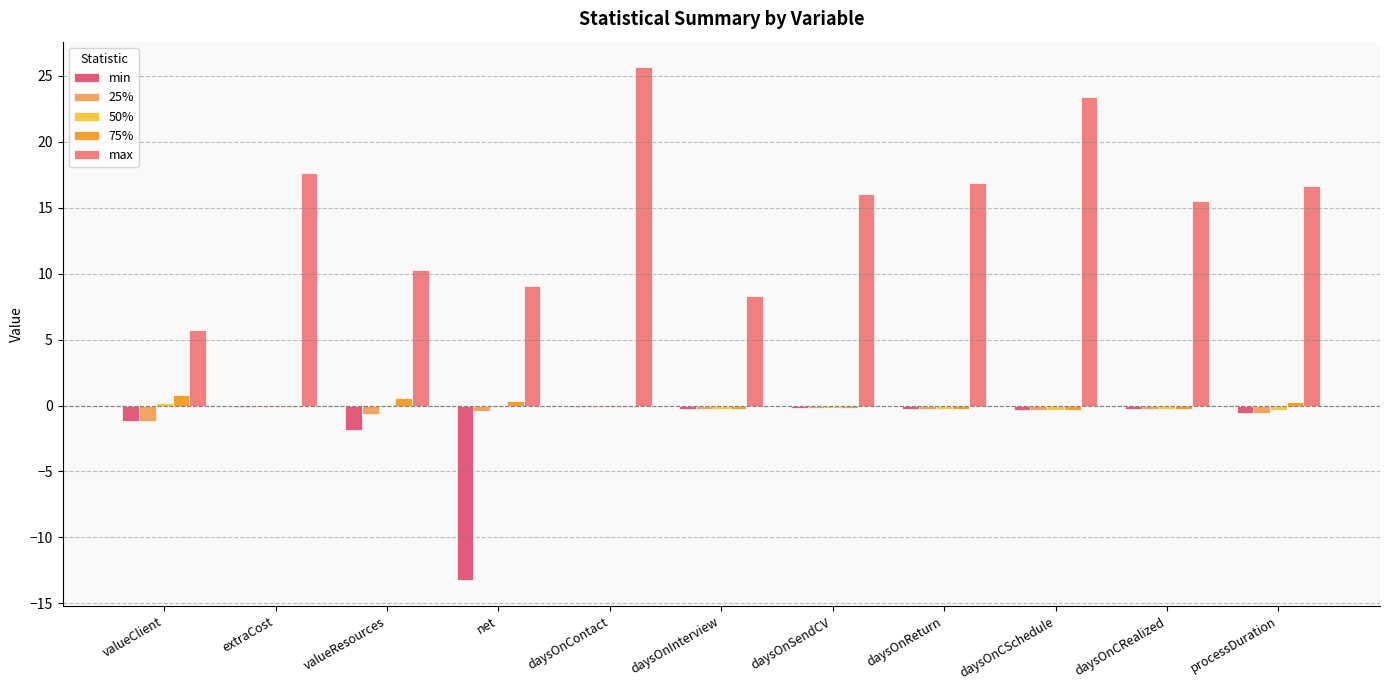

List the labels in order of 75% value, smallest first.

daysOnCSchedule, daysOnInterview, daysOnCRealized, daysOnReturn, daysOnSendCV, extraCost, daysOnContact, processDuration, net, valueResources, valueClient